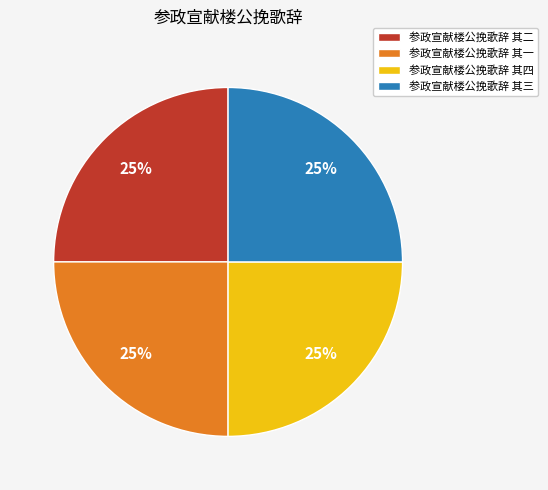

How many slices are in this pie chart?

4